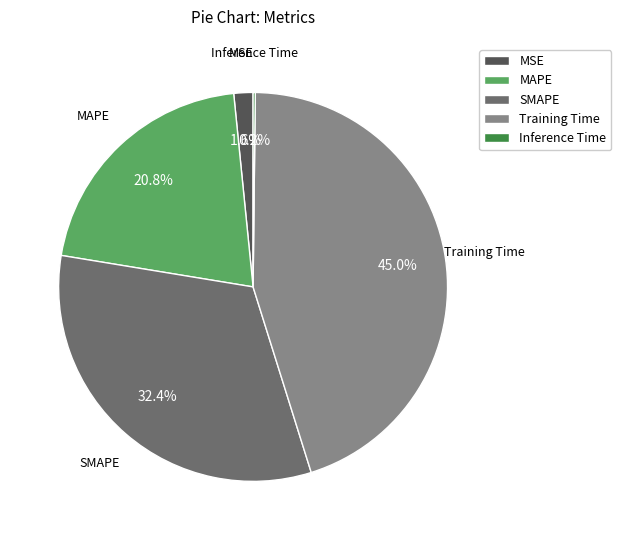

Does MSE account for over 50% of the chart?

No